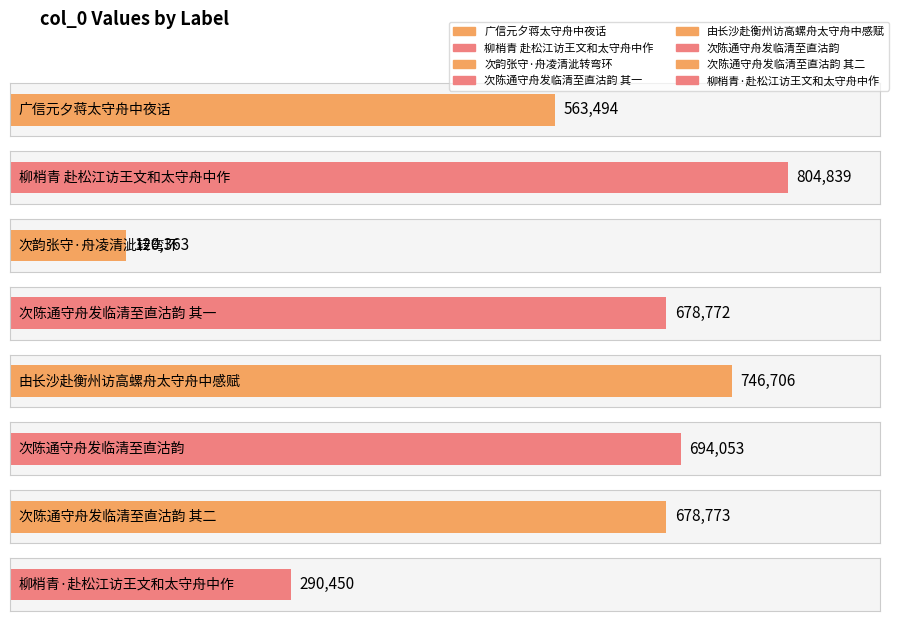

What is the label of the 8th bar from the right?

广信元夕蒋太守舟中夜话